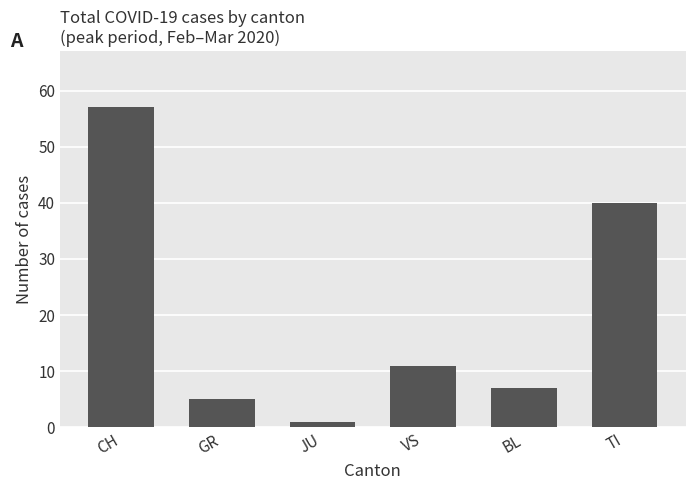

Are the bars horizontal?

No